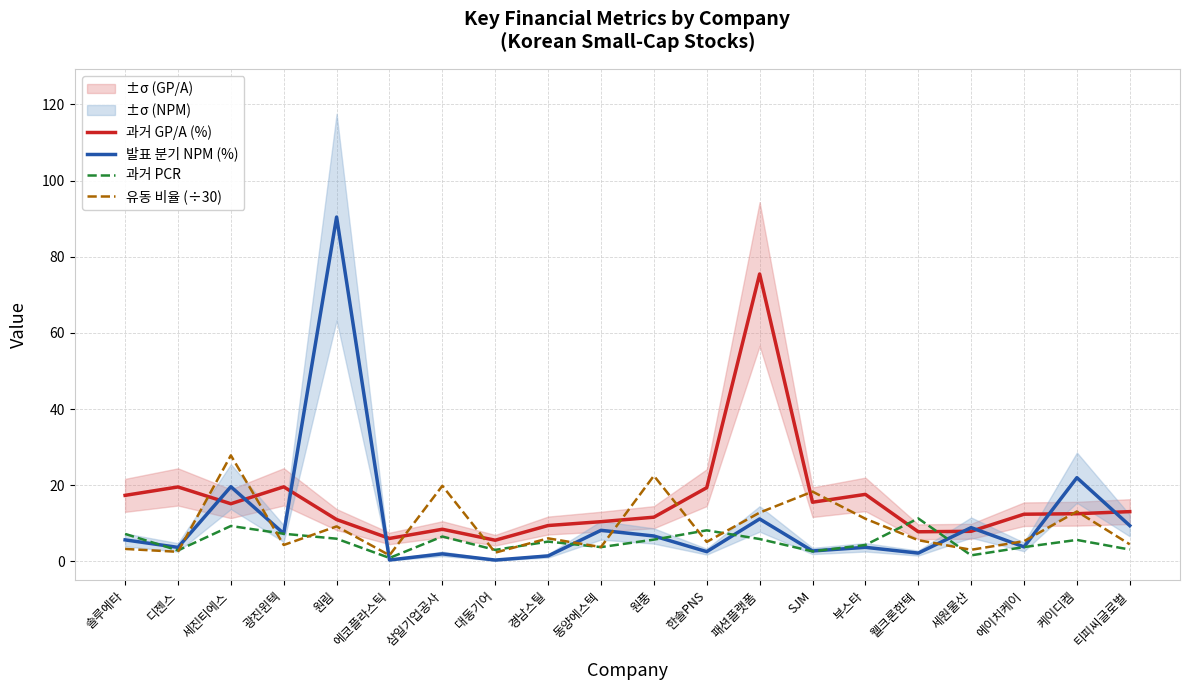

What are all the series names shown in the legend?

과거 GP/A (%), 발표 분기 NPM (%), 과거 PCR, 유동 비율 (÷30)